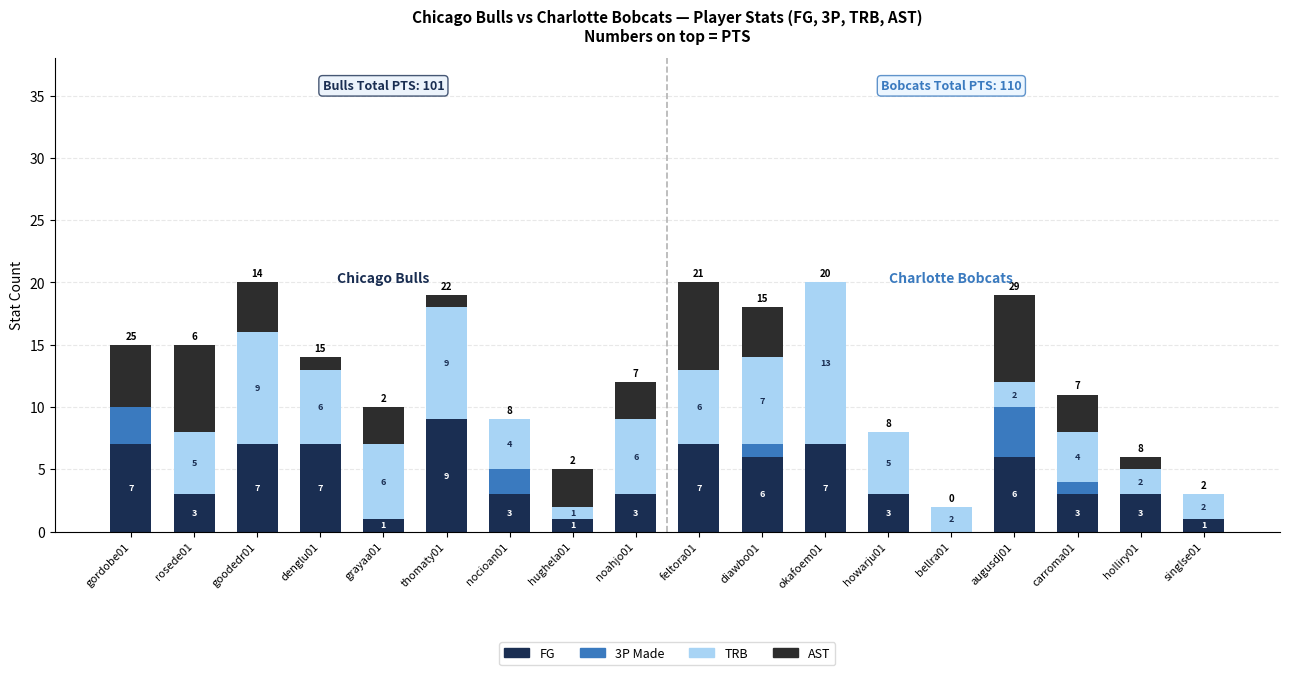

Is it true that FG equals 3 at augusdj01?

False